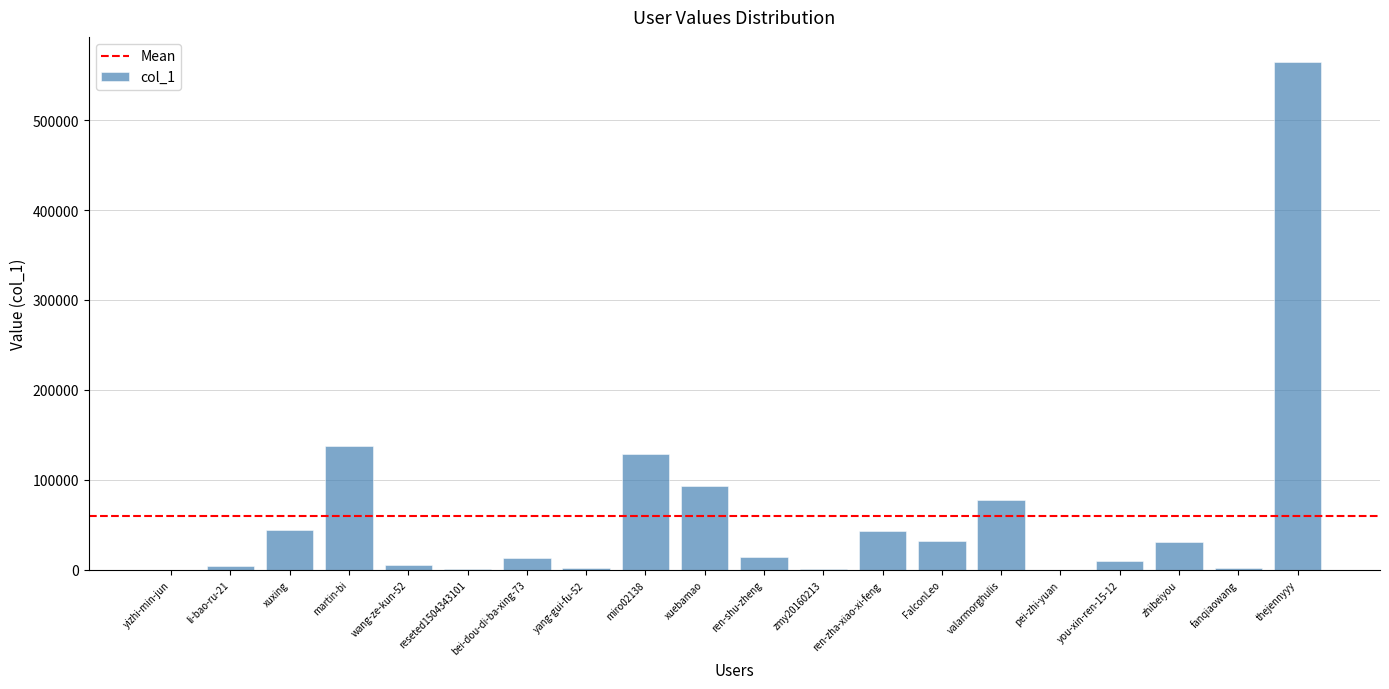

Is it true that the value at bei-dou-di-ba-xing-73 is 13647?

True